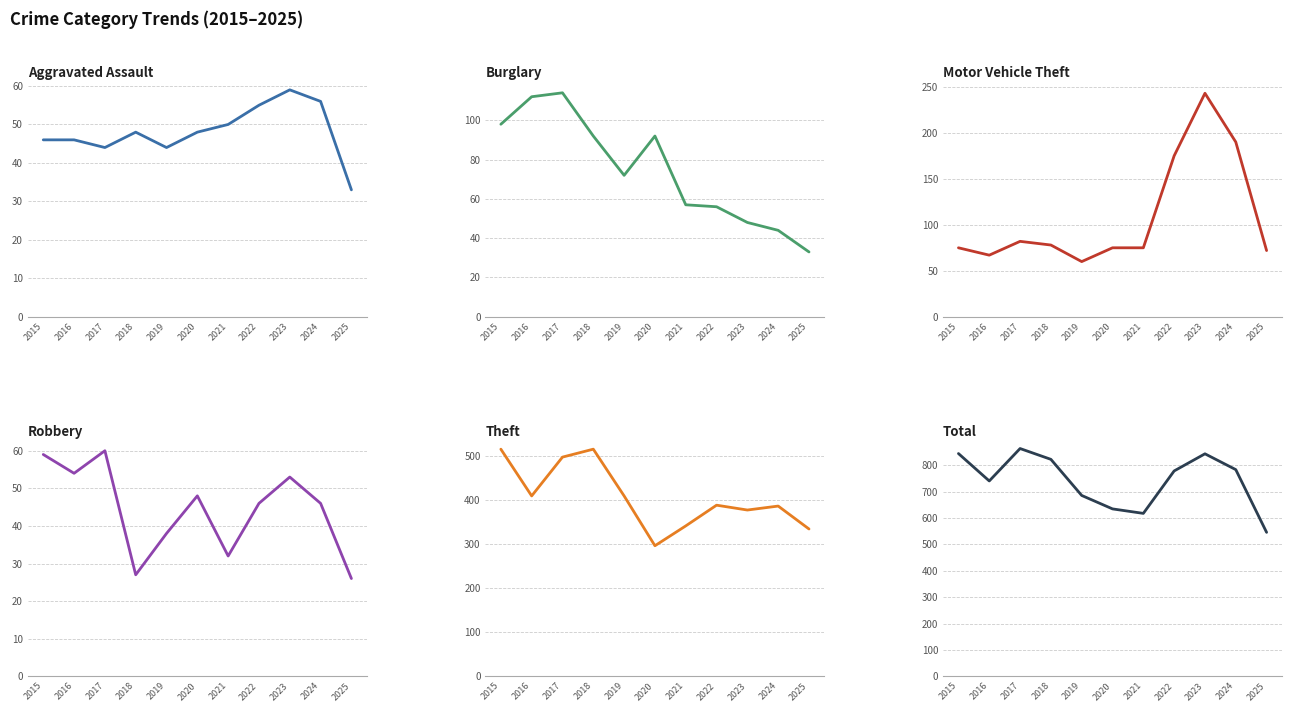

True or false: Theft and Burglary cross at least once.

False